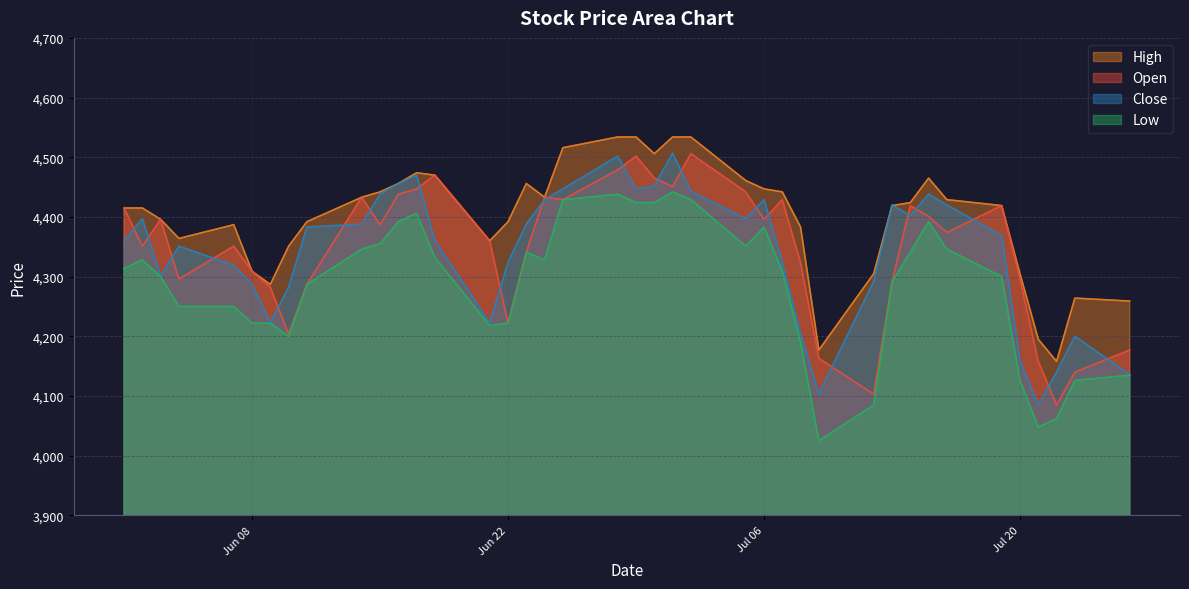

How many data points in Open are less than 4387?

20